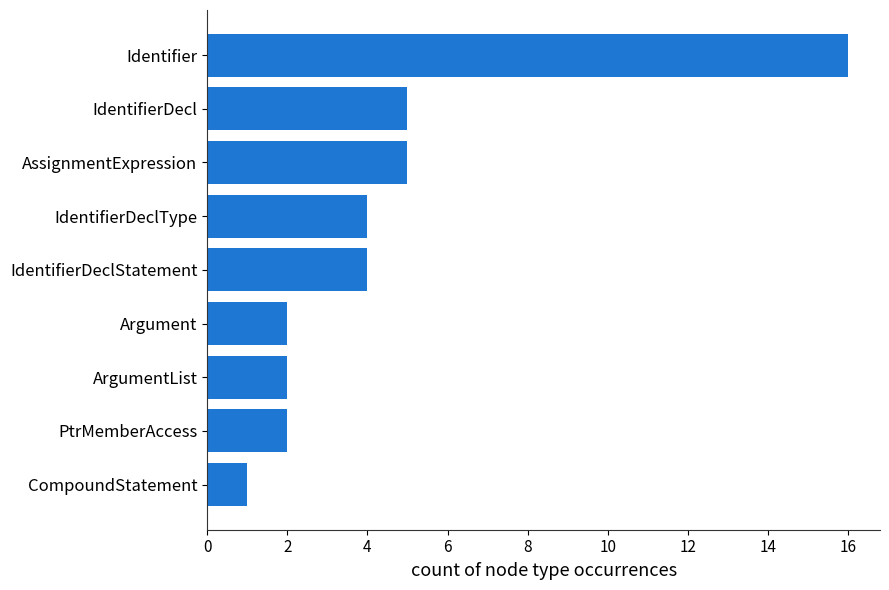

Is it true that the value at Argument is 2?

True